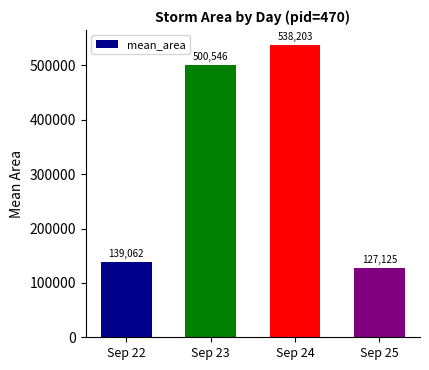

Read the value at Sep 24, to the nearest 50.

538200